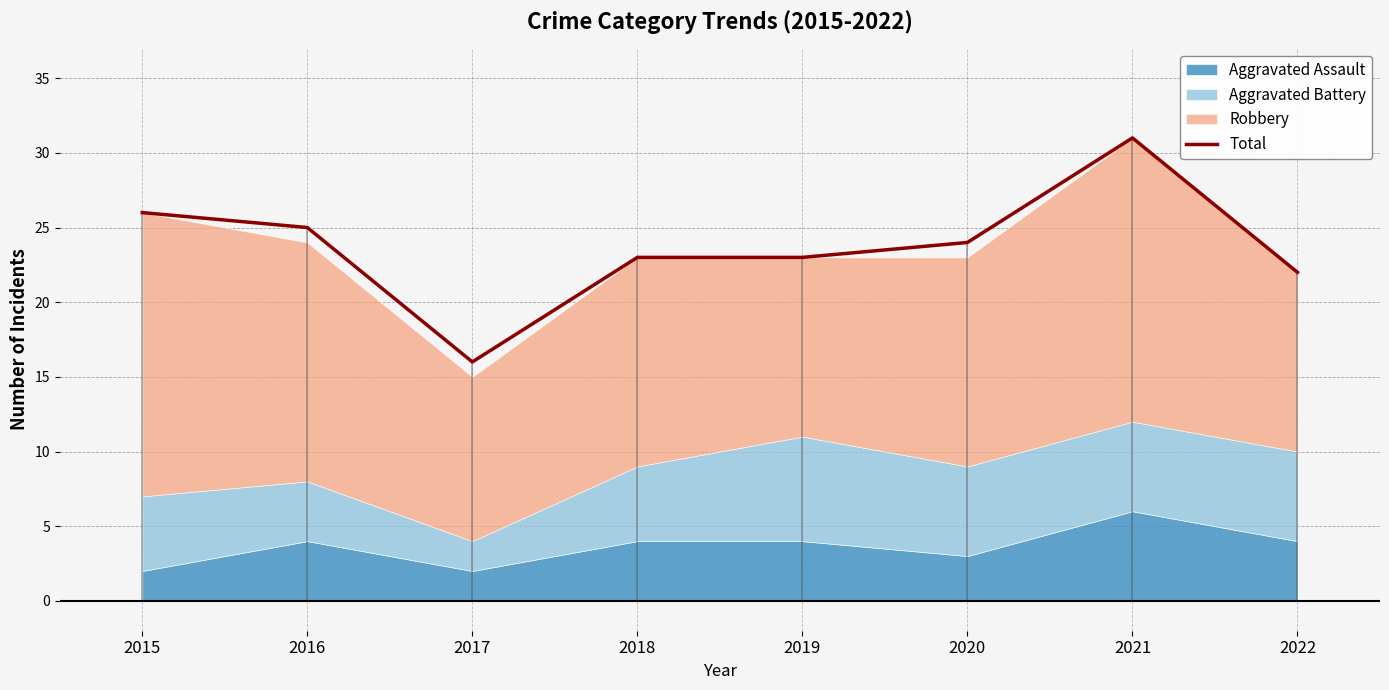

What is the smallest value displayed?

16